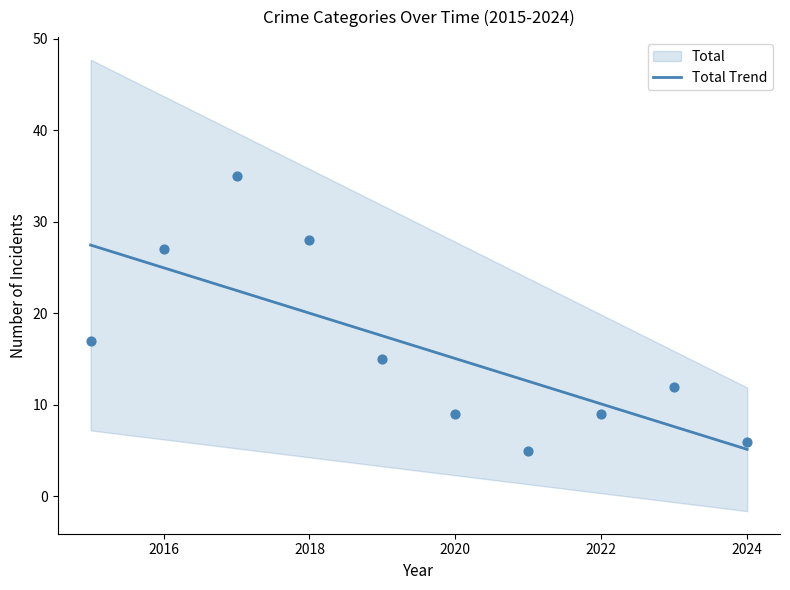

The value of Total Trend at 2018 is 20.0. True or false?

True